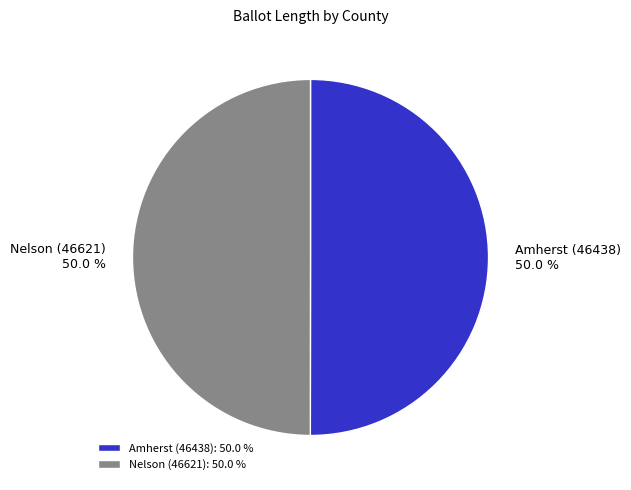

Is the sum of Amherst (46438) and Nelson (46621) greater than half?

Yes